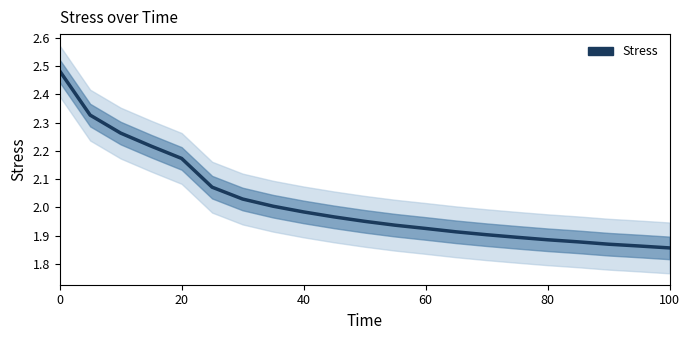

The value at 60 is 0.5. True or false?

False